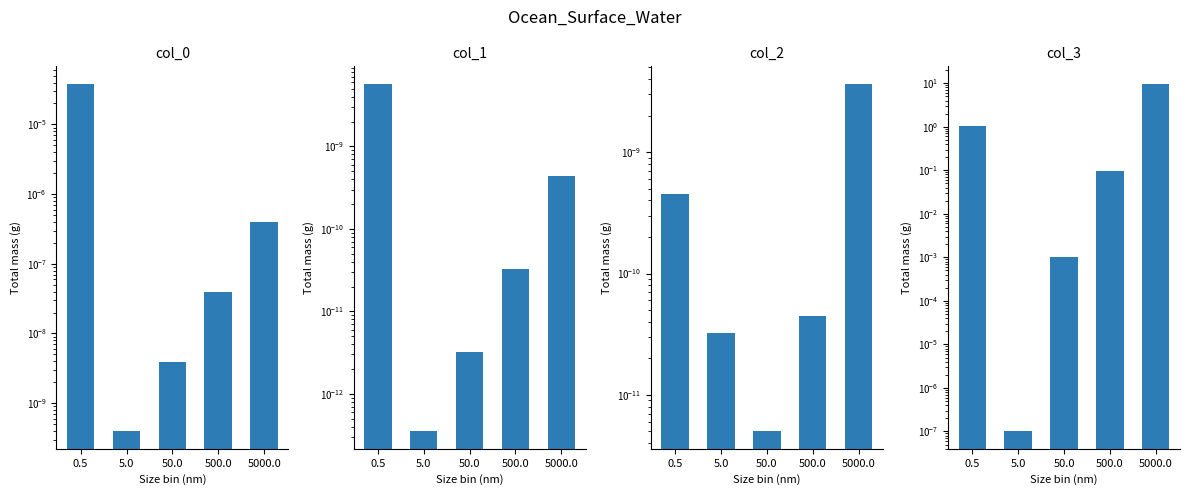

List the series in order of their peak value, highest first.

col_3, col_0, col_1, col_2